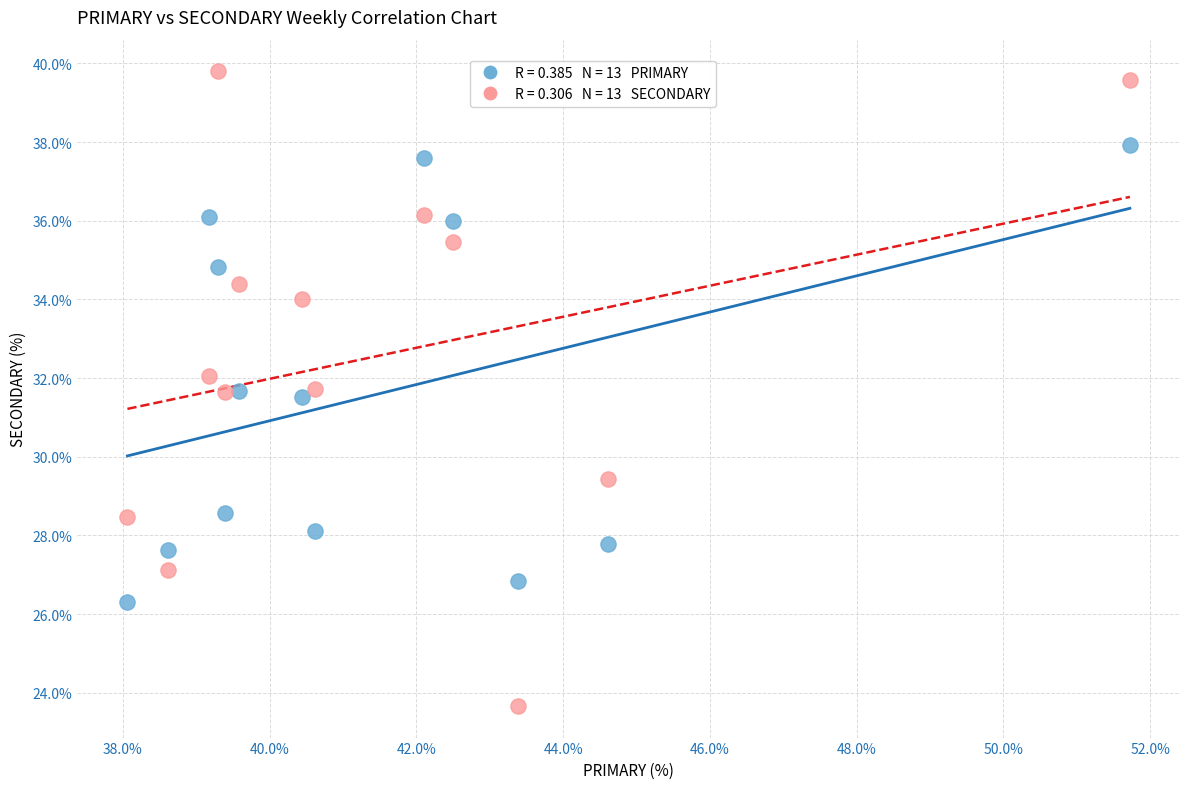

Across all data points, what is the range of Y values (max minus min)?

16.1